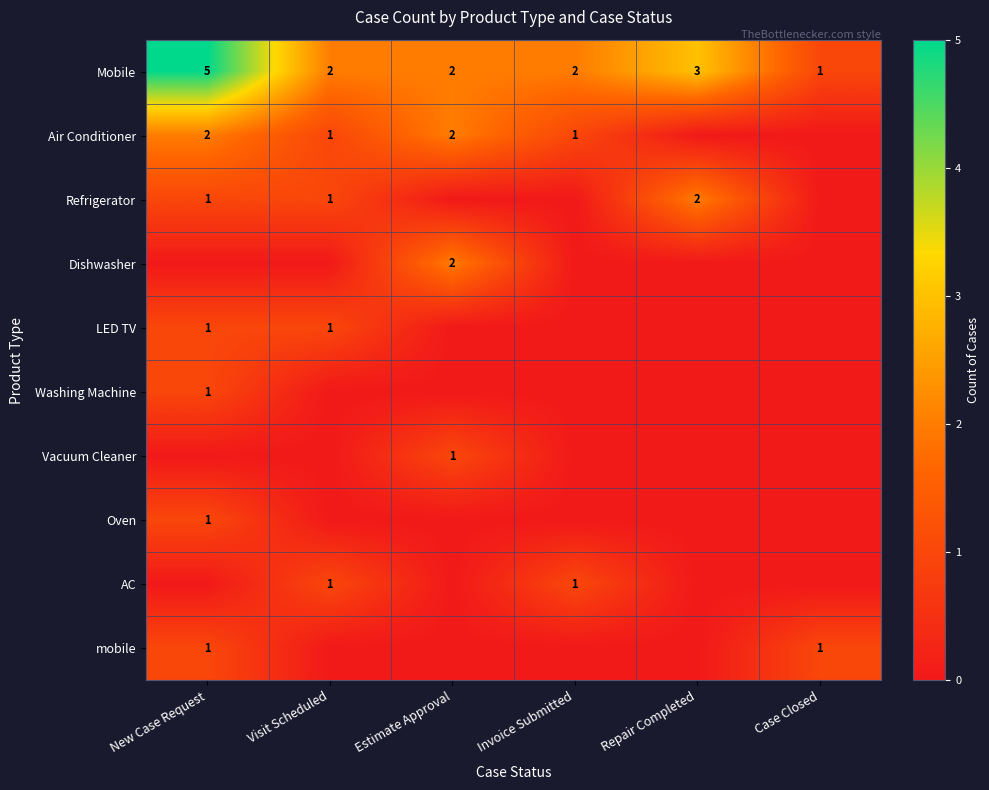

The LED TV series shows 1 at Visit Scheduled. True or false?

True